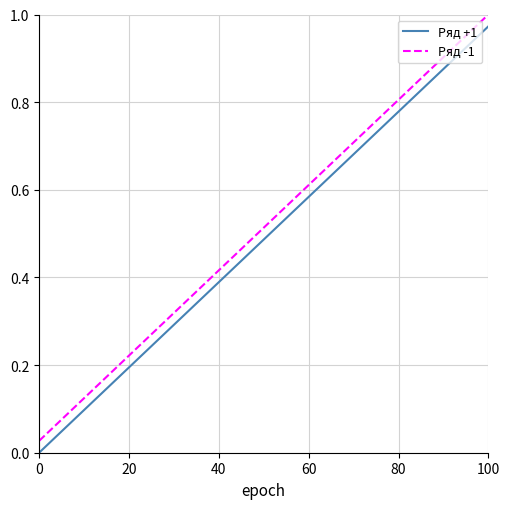

True or false: Ряд -1 and Ряд +1 cross at least once.

False